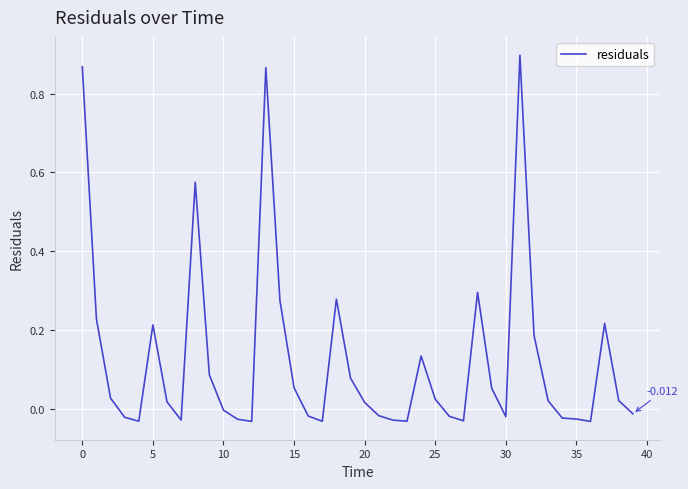

How many lines are shown in the chart?

1